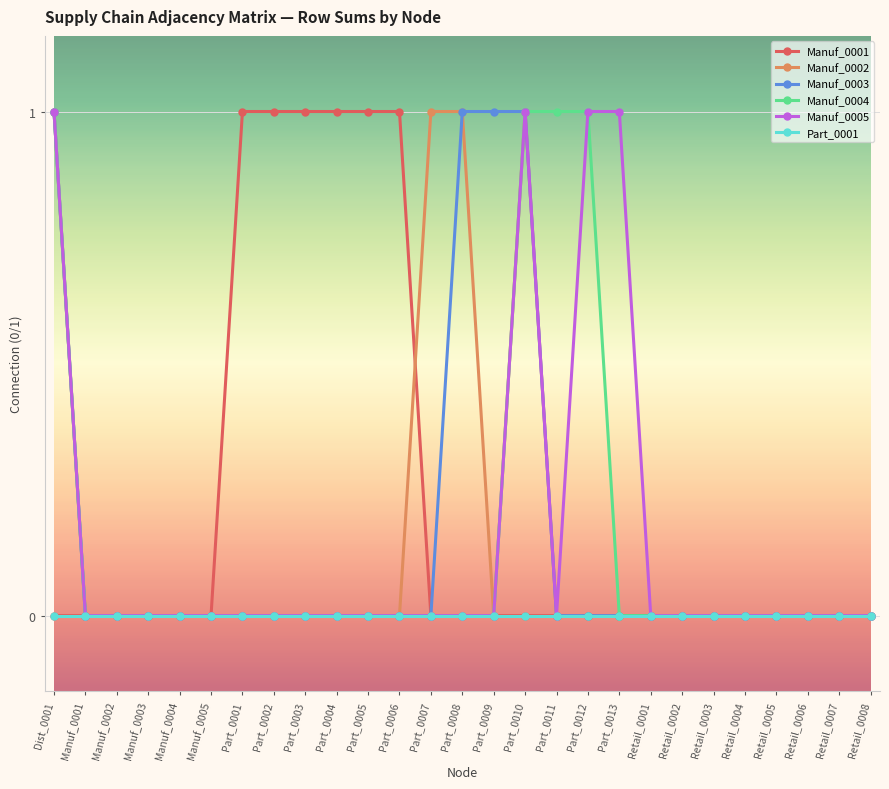

What are all the series names shown in the legend?

Manuf_0001, Manuf_0002, Manuf_0003, Manuf_0004, Manuf_0005, Part_0001